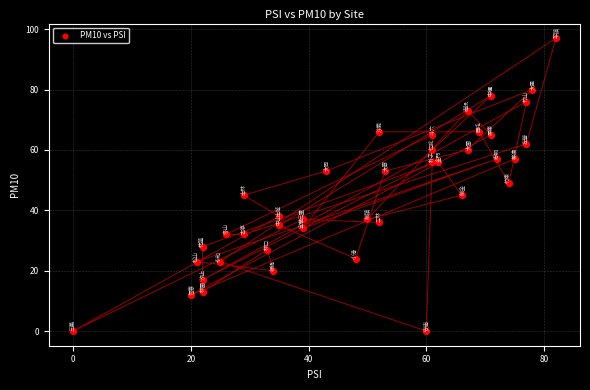

What is the range of Y values (max minus min)?

97